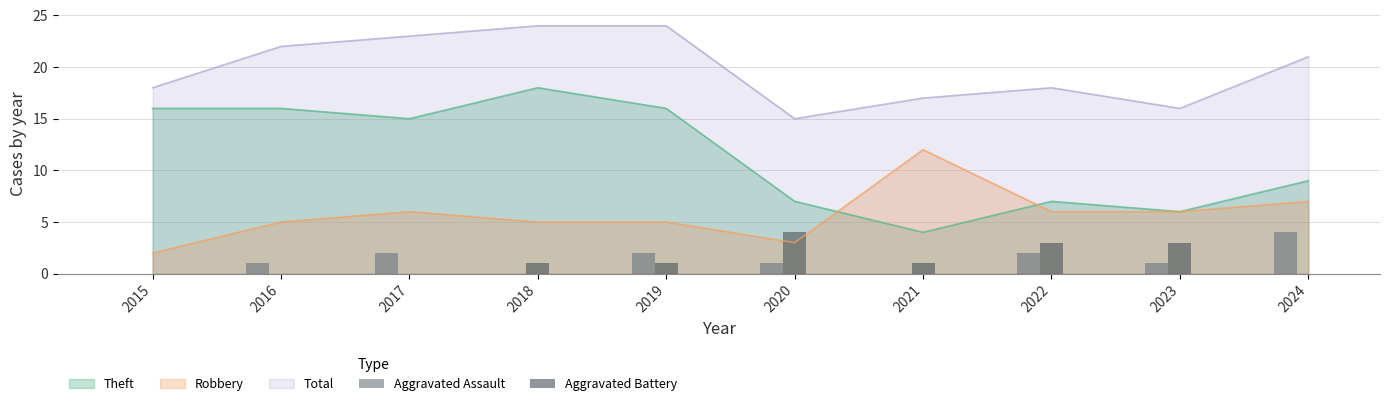

The Total series shows 24 at 2019. True or false?

True